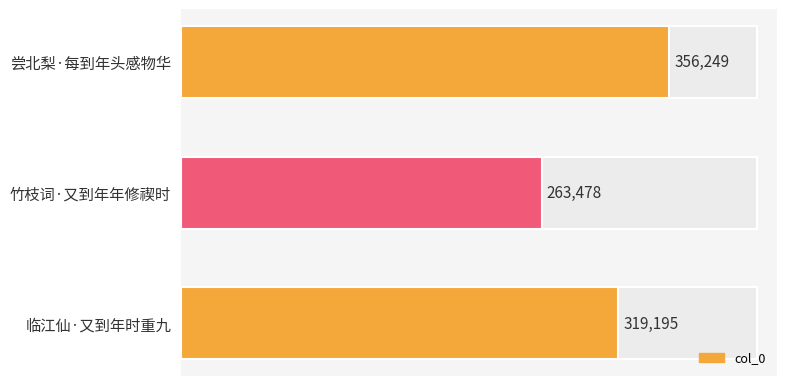

List the labels in order of value, smallest first.

竹枝词·又到年年修禊时, 临江仙·又到年时重九, 尝北梨·每到年头感物华